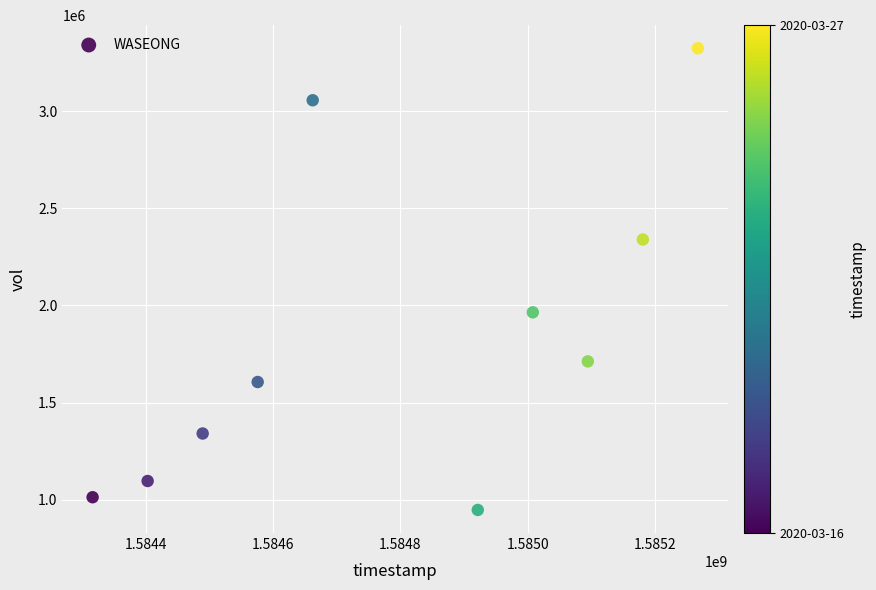

What is the range of X values (max minus min)?

950400